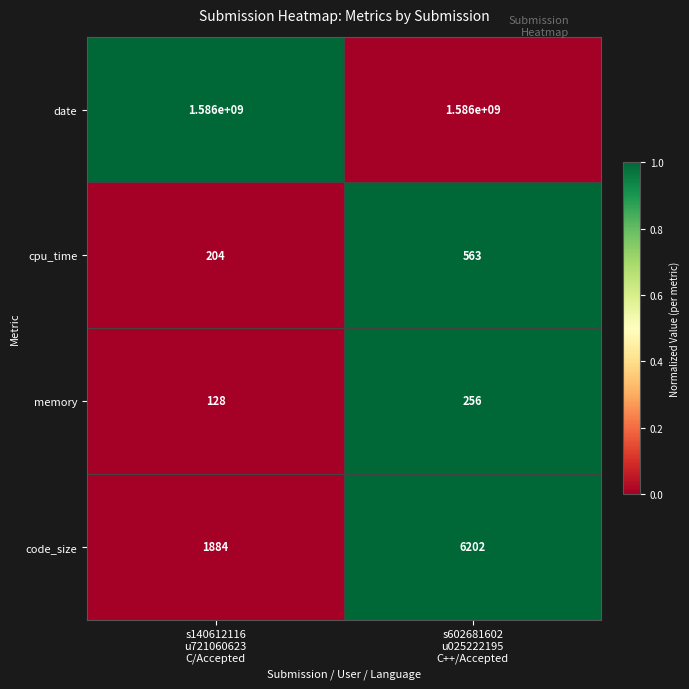

What is the average value of the cpu_time series?

384